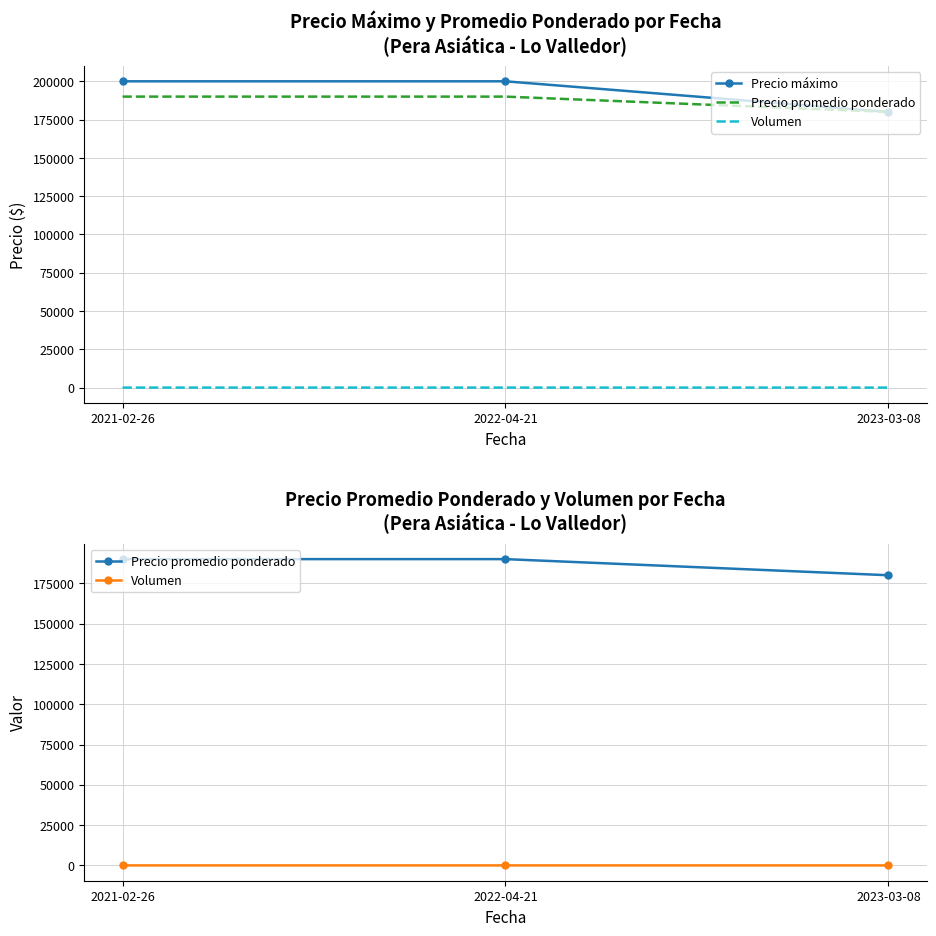

What value does the Precio promedio ponderado series have at 2023-03-08, to the nearest 50?

180000